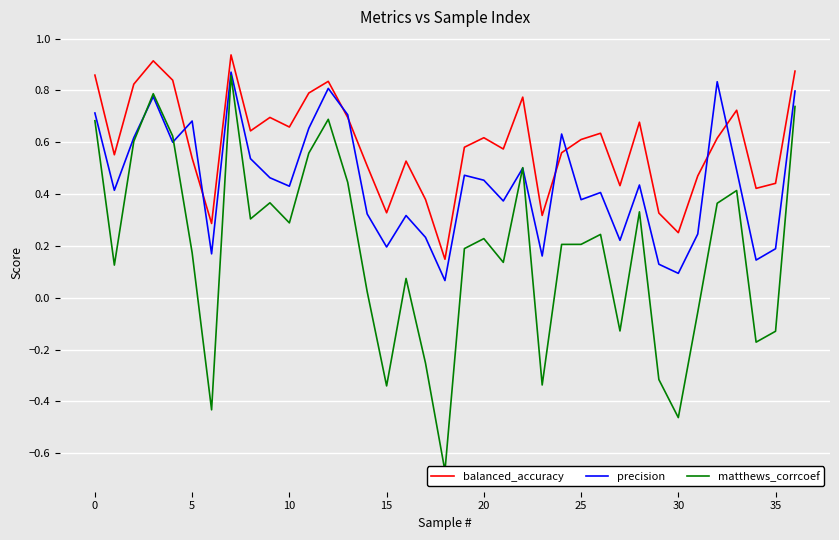

At 18, list the series in order from largest to smallest.

balanced_accuracy, precision, matthews_corrcoef